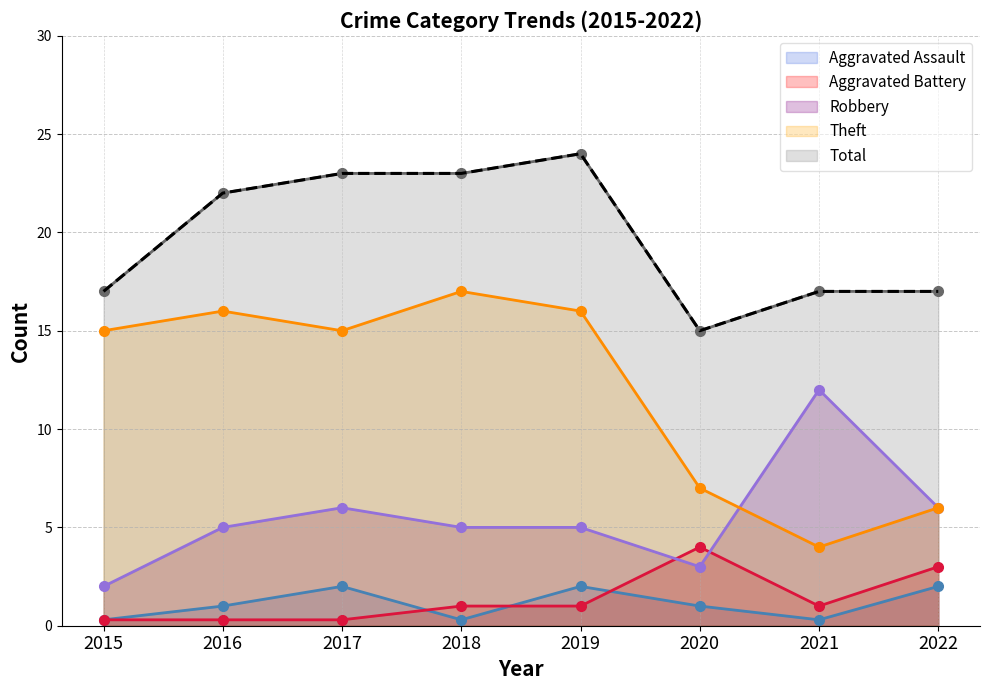

What is the highest value of the Aggravated Battery series?

4.0